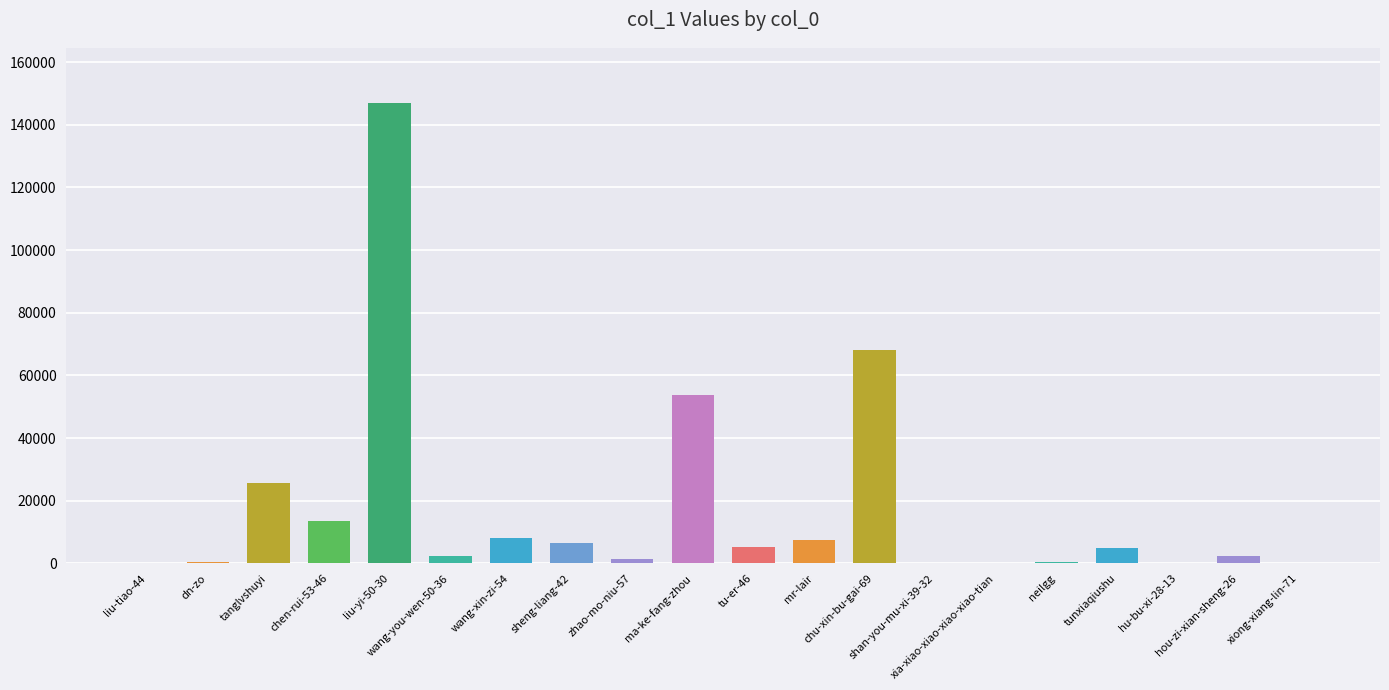

What is the sum of all values?

347362